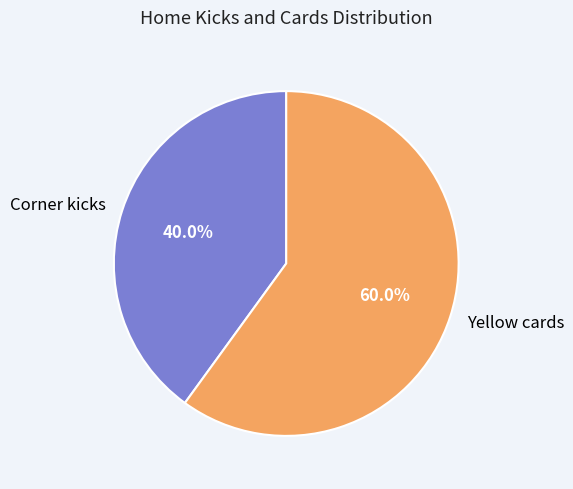

What percentage is the Yellow cards slice, to the nearest percent?

60%